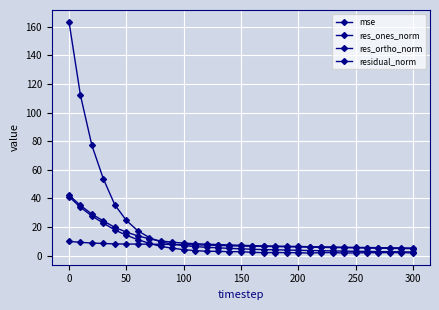

What is the difference between the second highest and second lowest values in the residual_norm series?

29.7